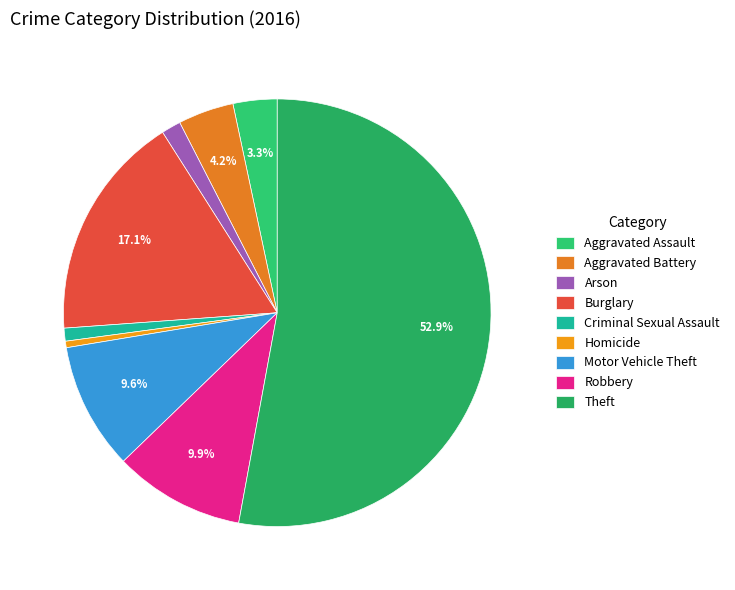

Which category has the smallest portion of the pie?

Homicide